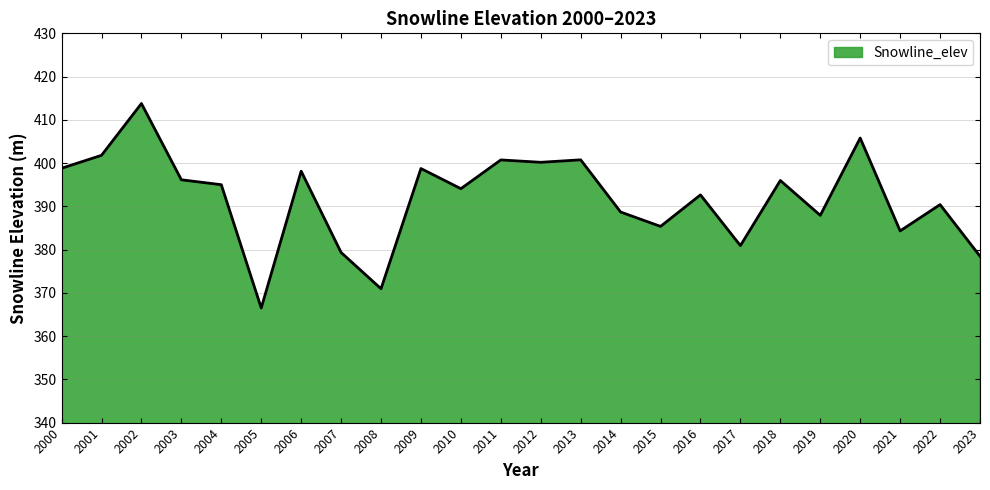

What is the approximate value at 2006?

398.1